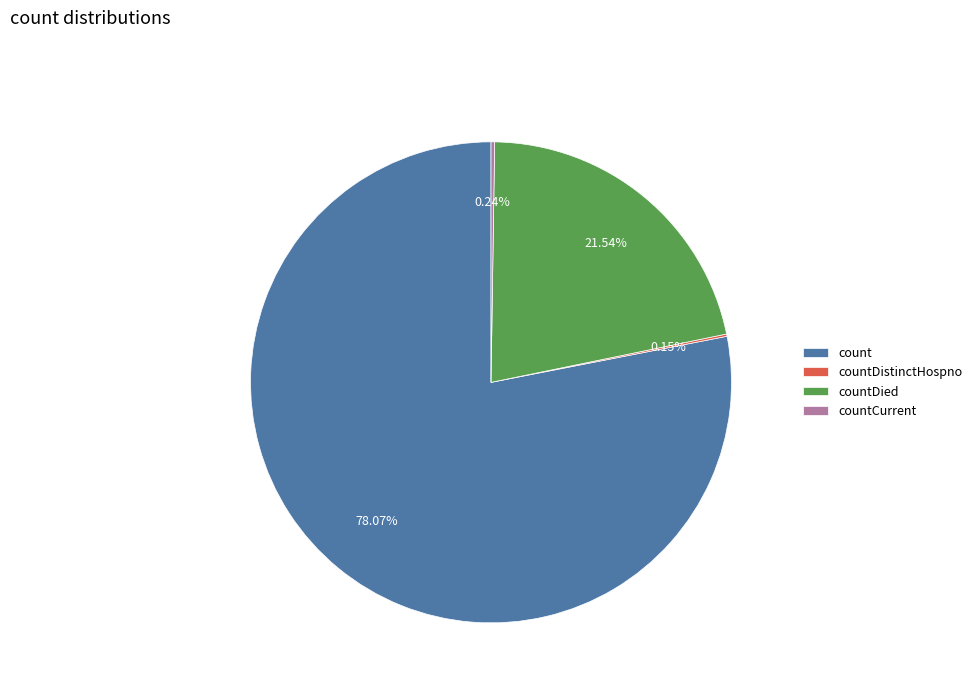

Does any single category account for the majority?

Yes